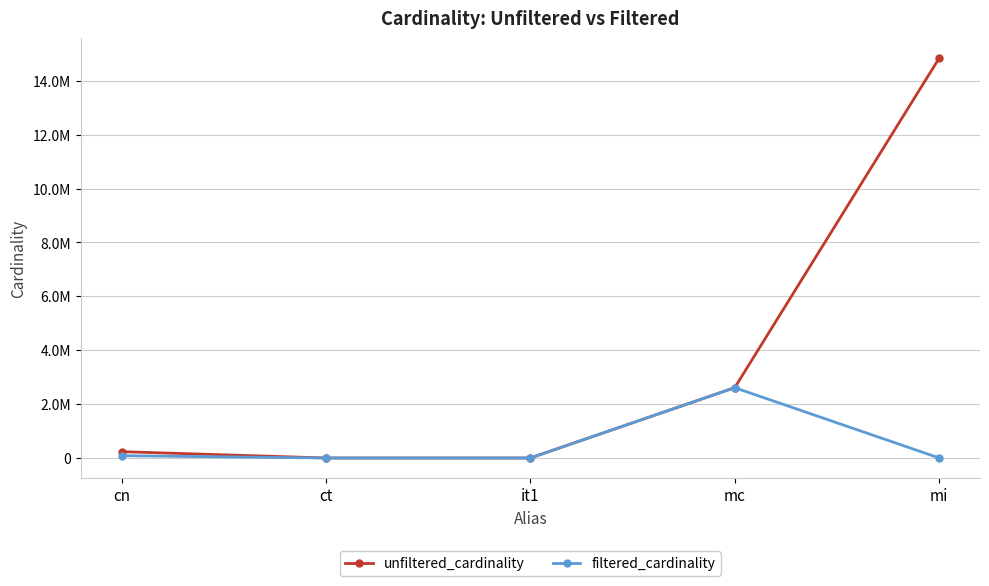

Which series changed the most between cn and mc?

filtered_cardinality